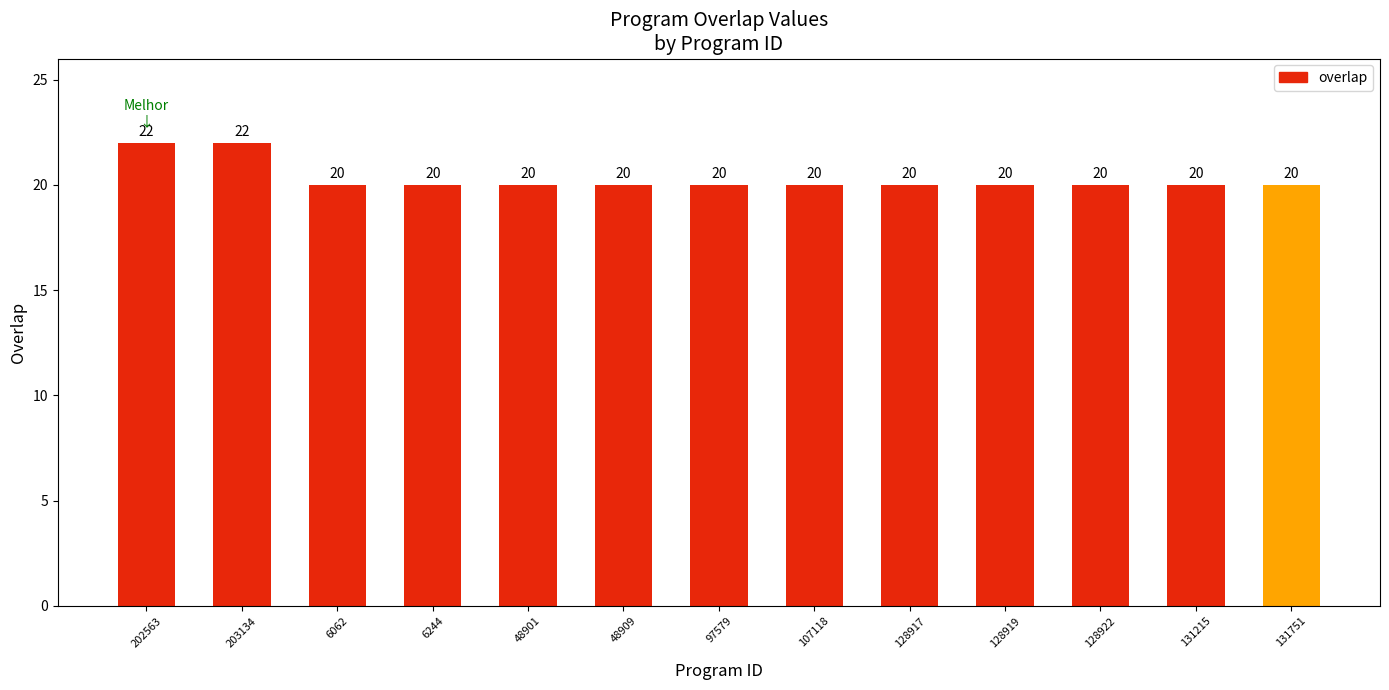

Reading left to right, list all the values displayed in this chart.

202563=22	203134=22	6062=20	6244=20	48901=20	48909=20	97579=20	107118=20	128917=20	128919=20	128922=20	131215=20	131751=20